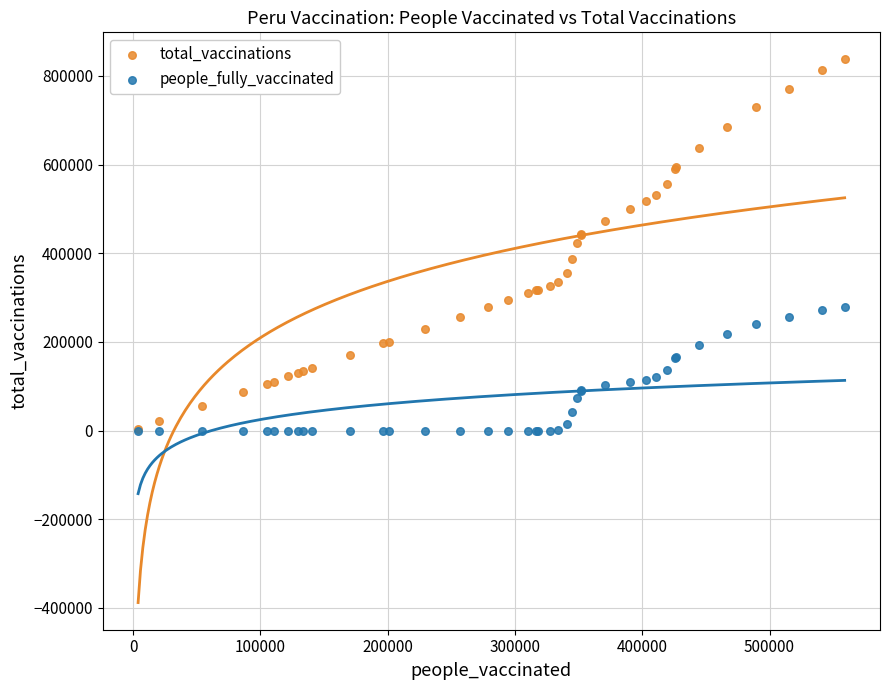

What are all the series names shown in the legend?

total_vaccinations, people_fully_vaccinated